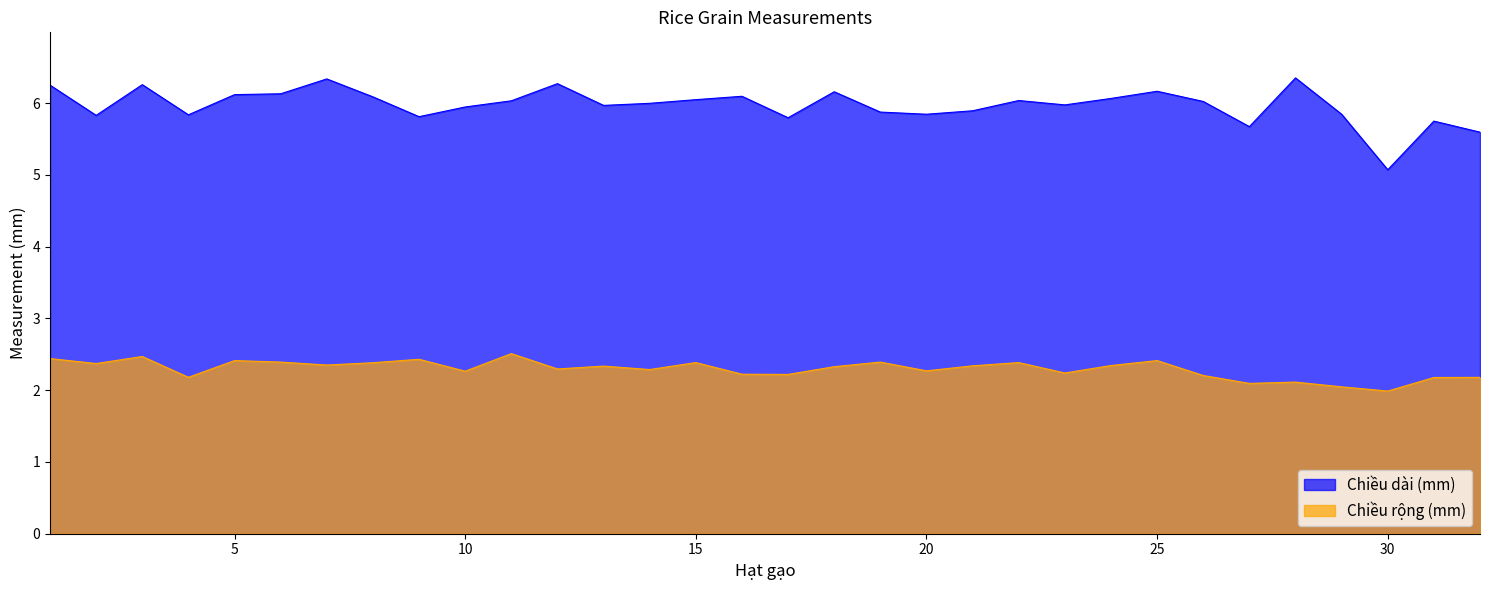

How many data points in Chiều dài (mm) are above 6?

16